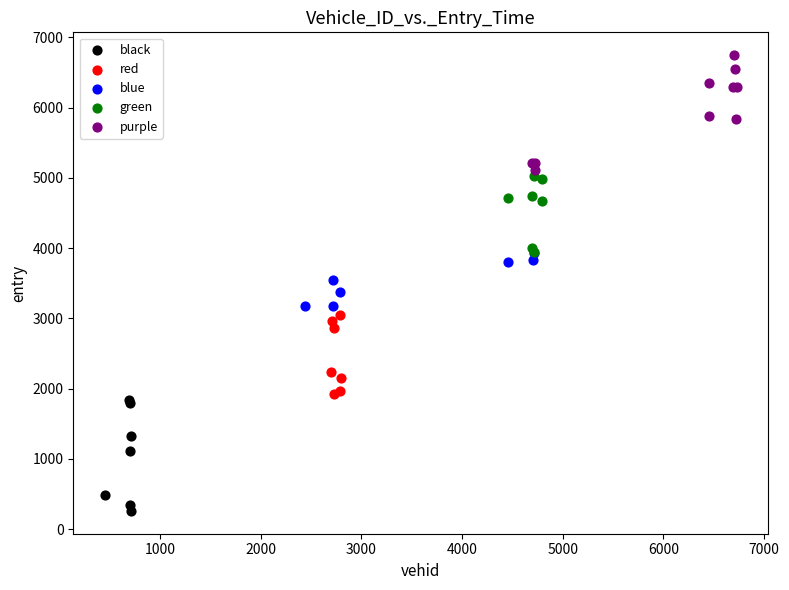

Which series reaches the maximum Y coordinate?

purple